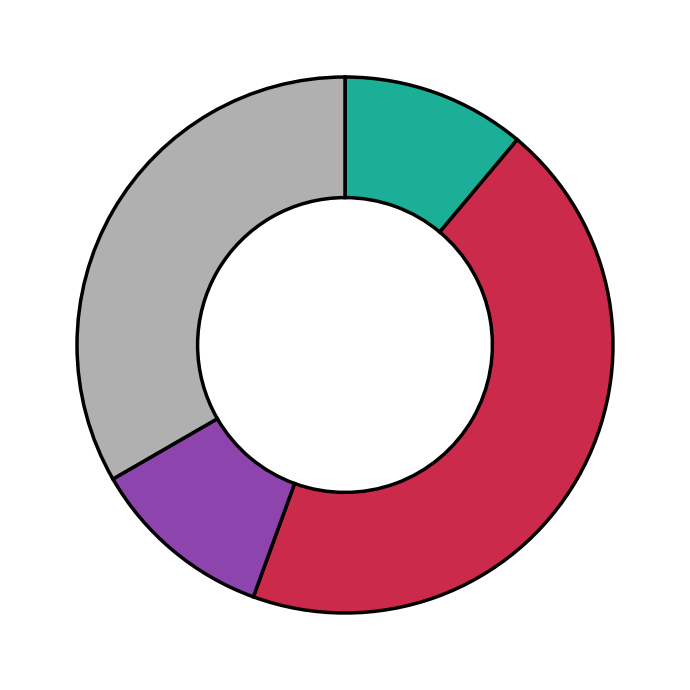

Is there a majority slice in this chart?

No